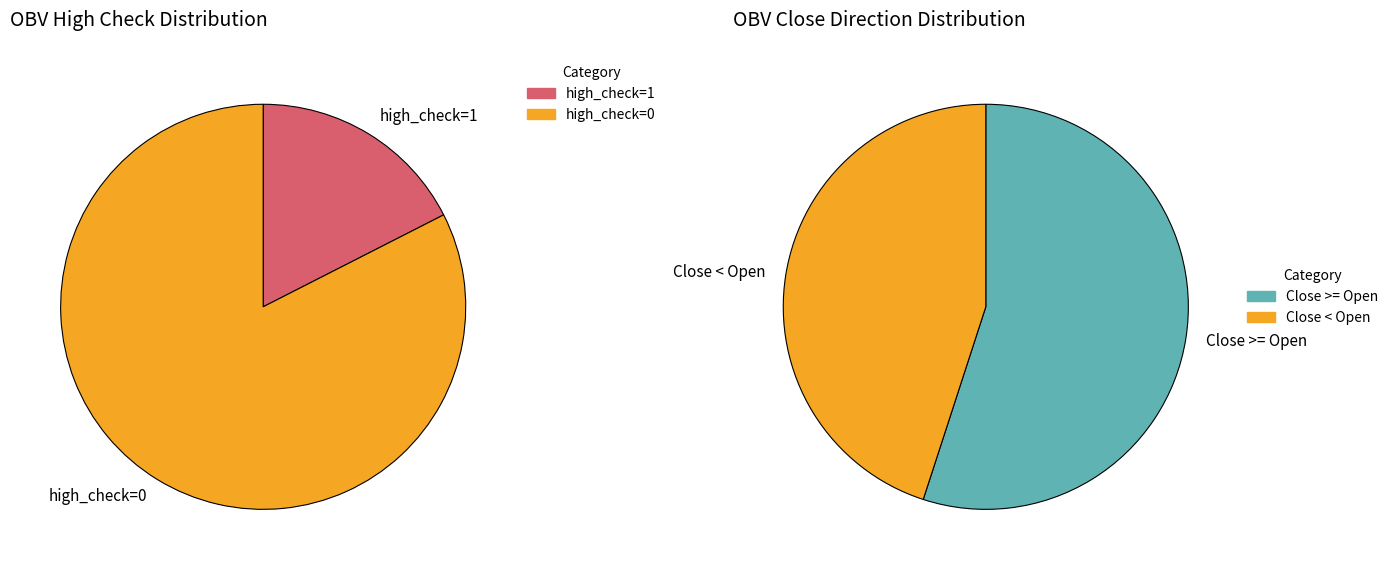

How many segments does this pie chart have?

4